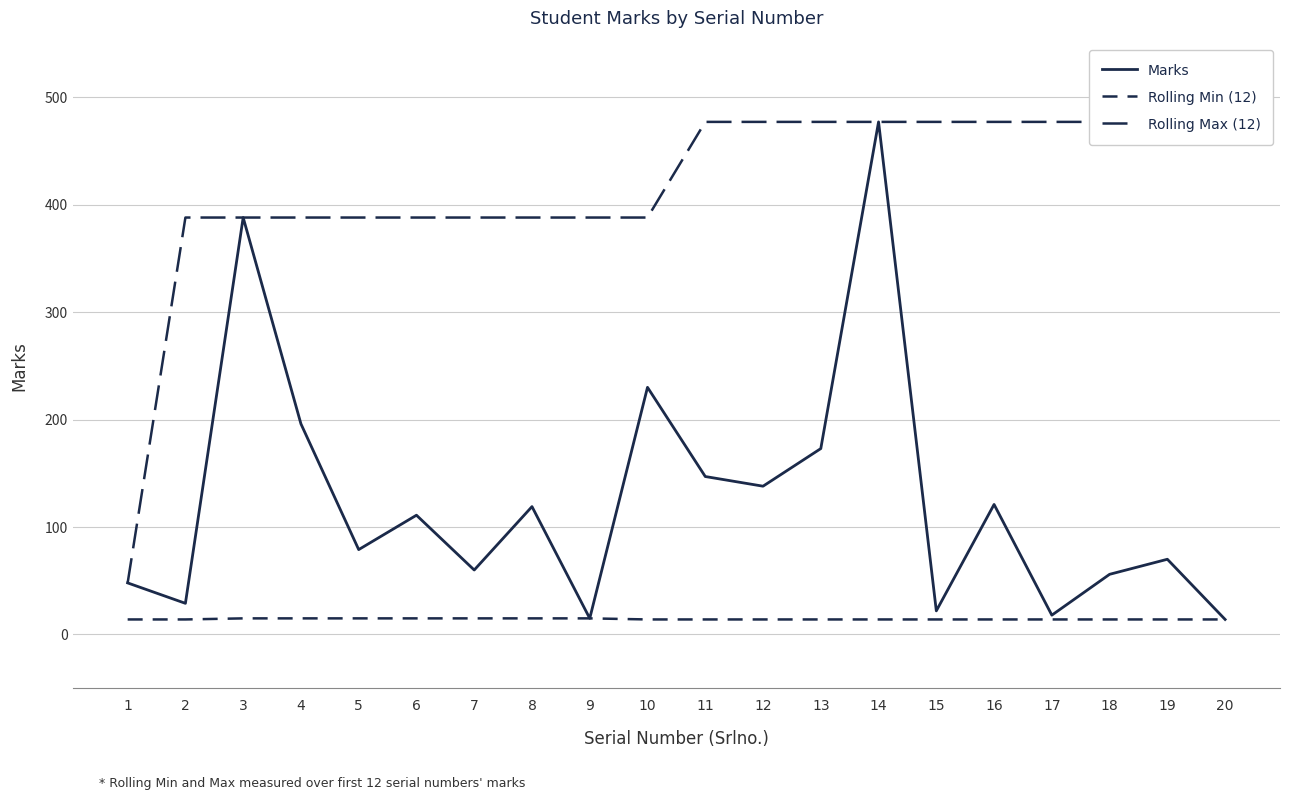

How many values in the Rolling Min (12) series exceed 14?

7